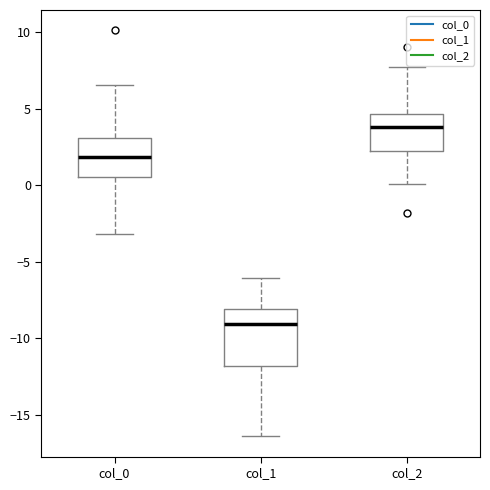

Which box is the tallest, from its lower edge to its upper edge?

col_1